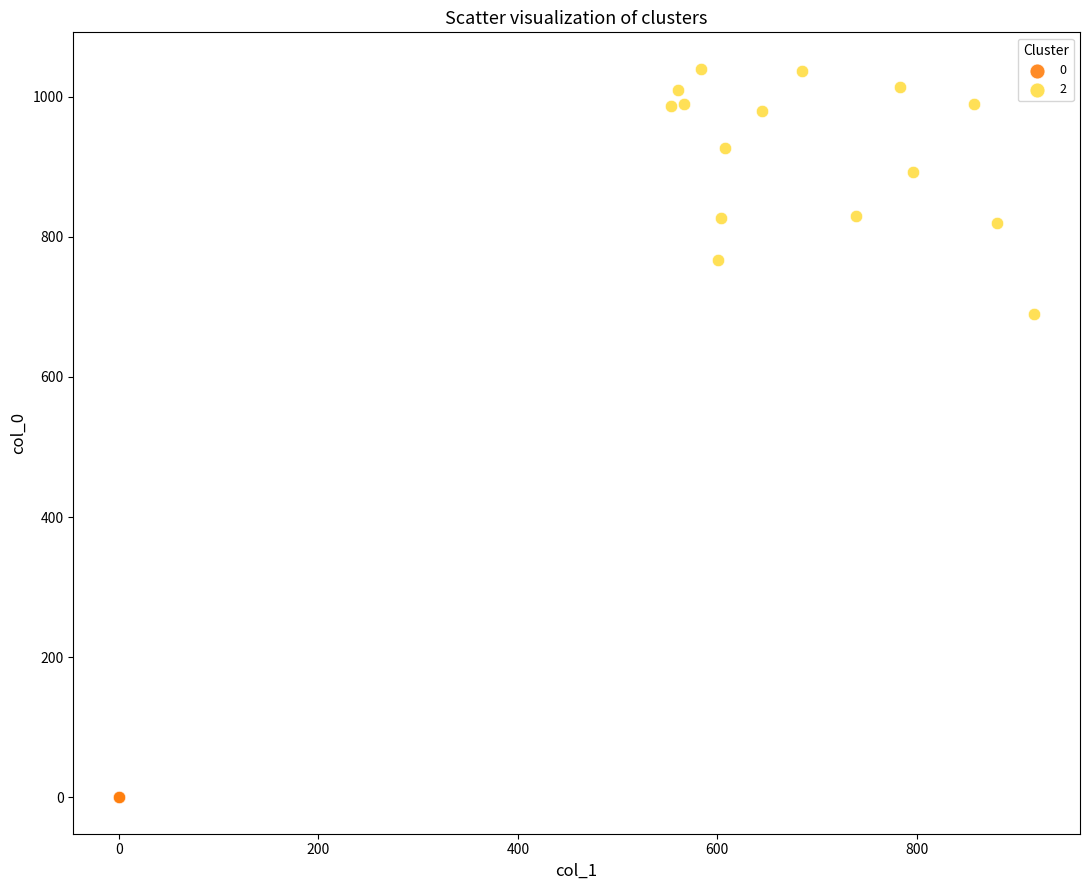

What are all the series names shown in the legend?

0, 2